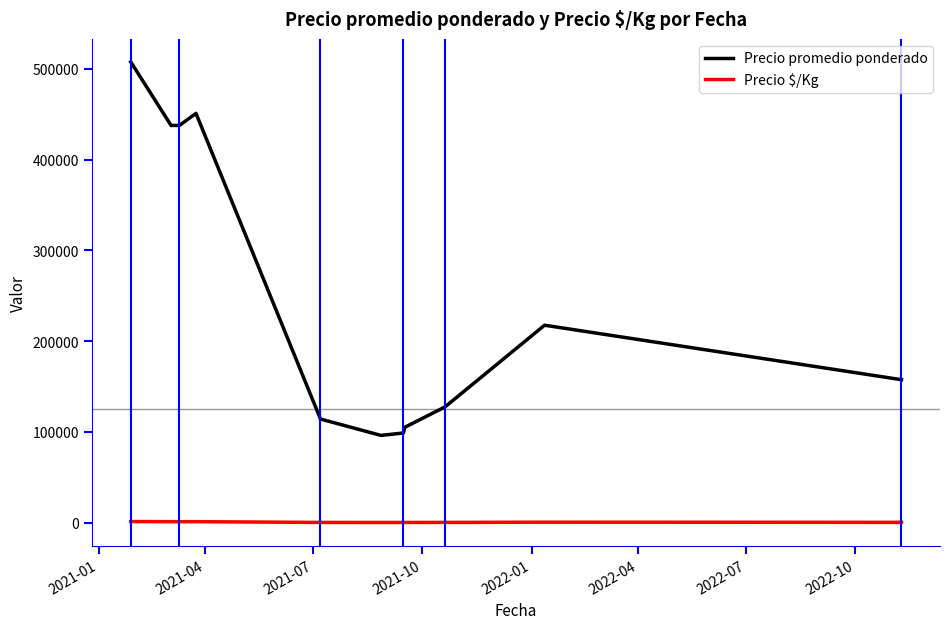

True or false: Precio promedio ponderado and Precio $/Kg cross at least once.

False